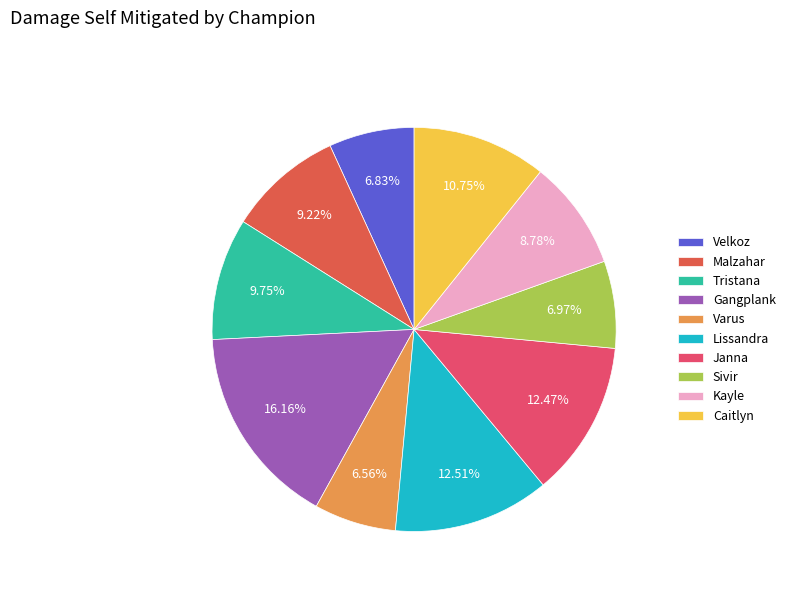

Between Kayle and Varus, which is larger?

Kayle